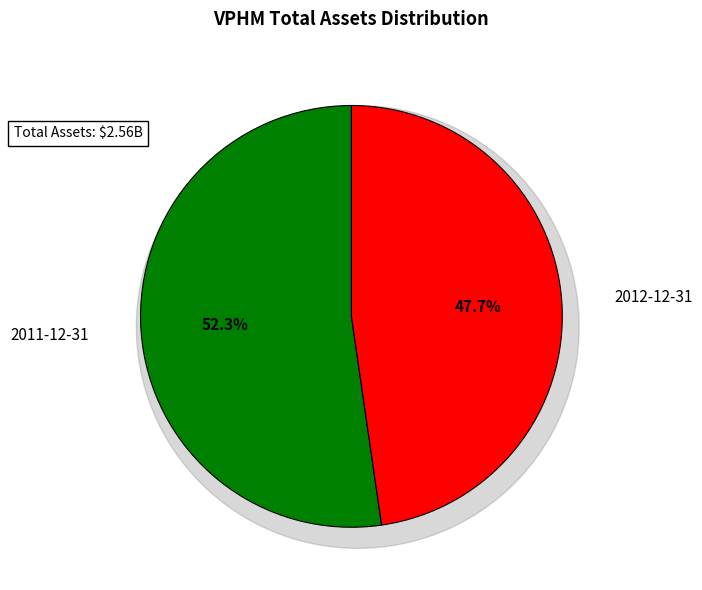

Count the number of slices in the pie.

2